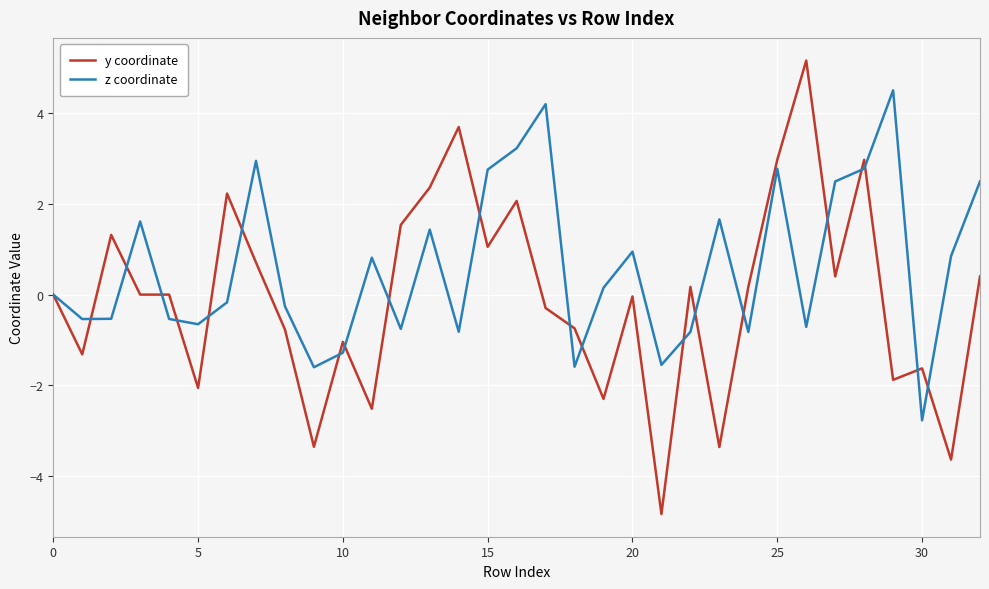

True or false: y coordinate has more than 1 interior local peaks.

True